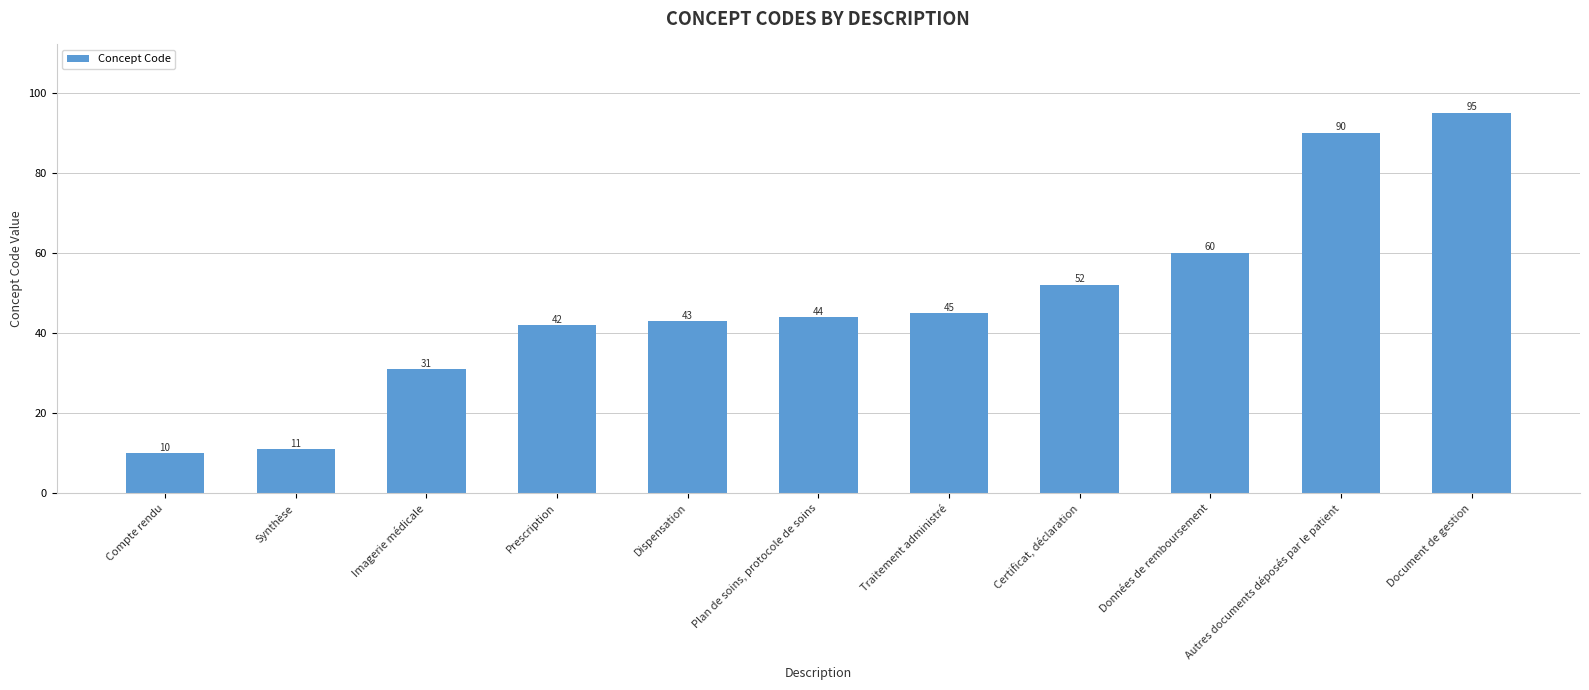

Rank the categories by value from lowest to highest.

Compte rendu, Synthèse, Imagerie médicale, Prescription, Dispensation, Plan de soins, protocole de soins, Traitement administré, Certificat, déclaration, Données de remboursement, Autres documents déposés par le patient, Document de gestion